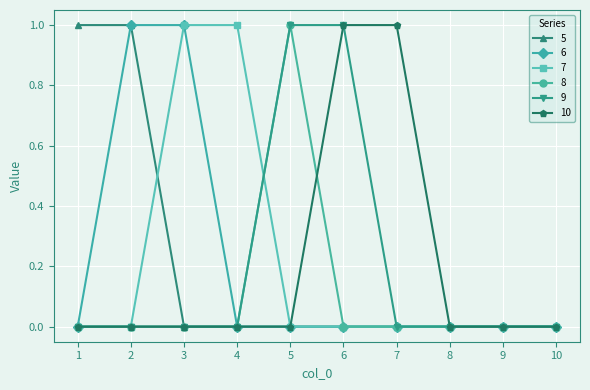

The value of 5 at 7 is 0. True or false?

True